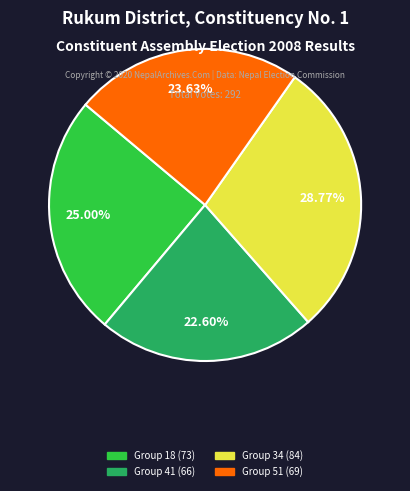

Is there a majority slice in this chart?

No